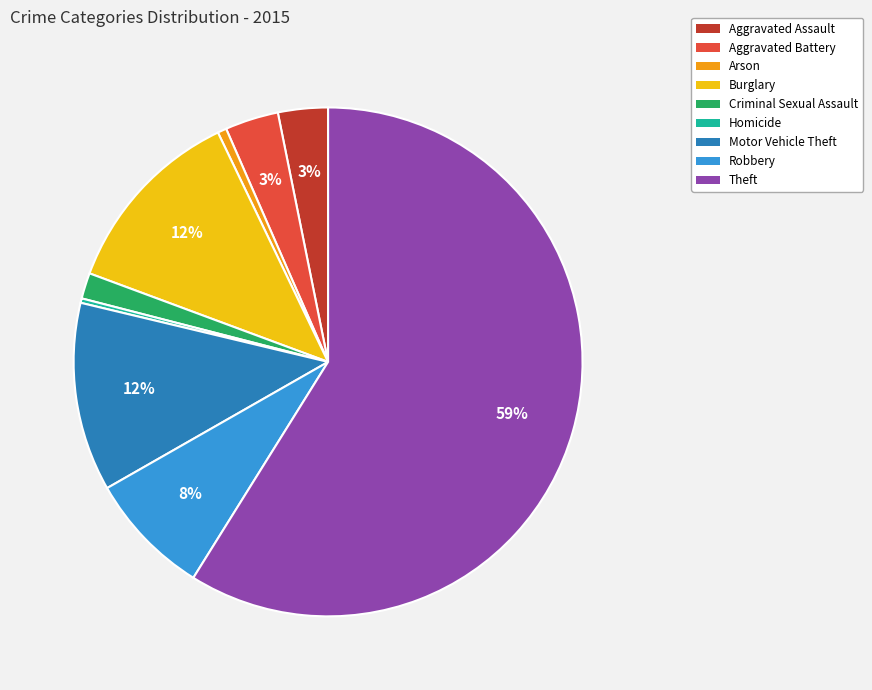

Combined, do Criminal Sexual Assault and Arson account for over 50%?

No